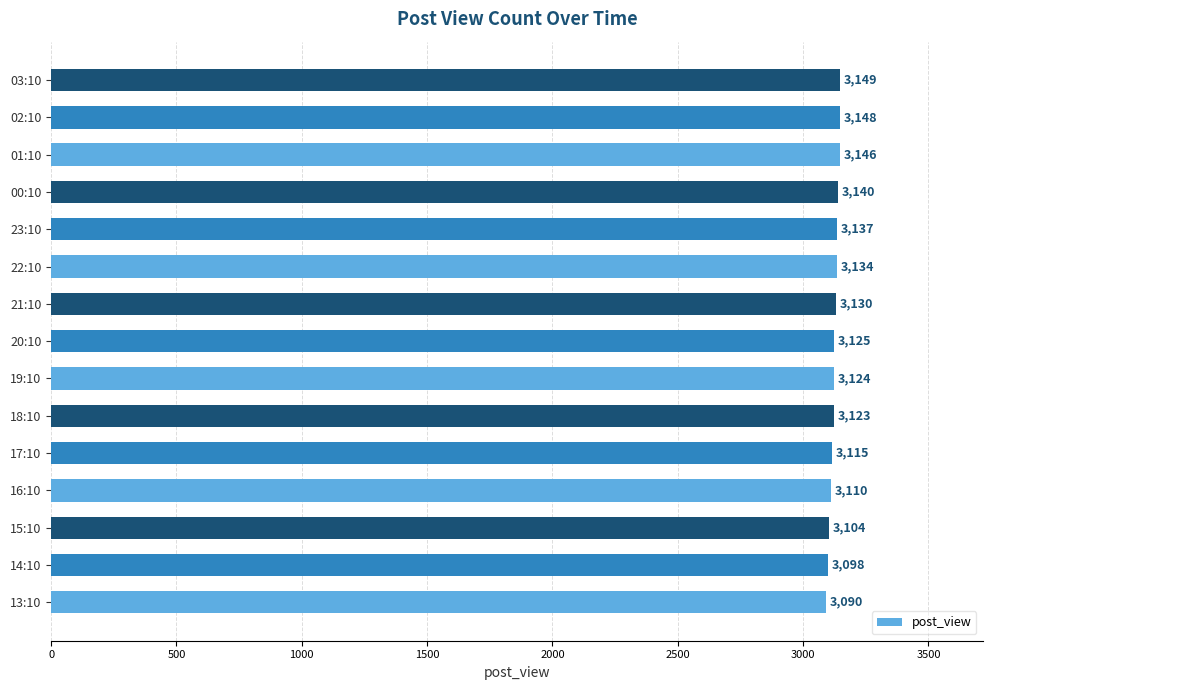

Where is the data nearest to the value 3119?

17:10